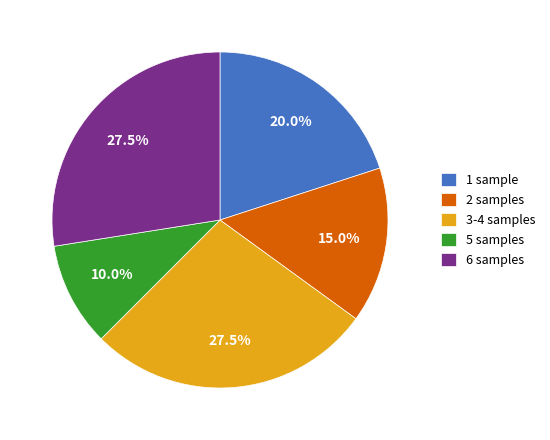

Combined, what portion of the pie is 5 samples and 2 samples?

25.0%